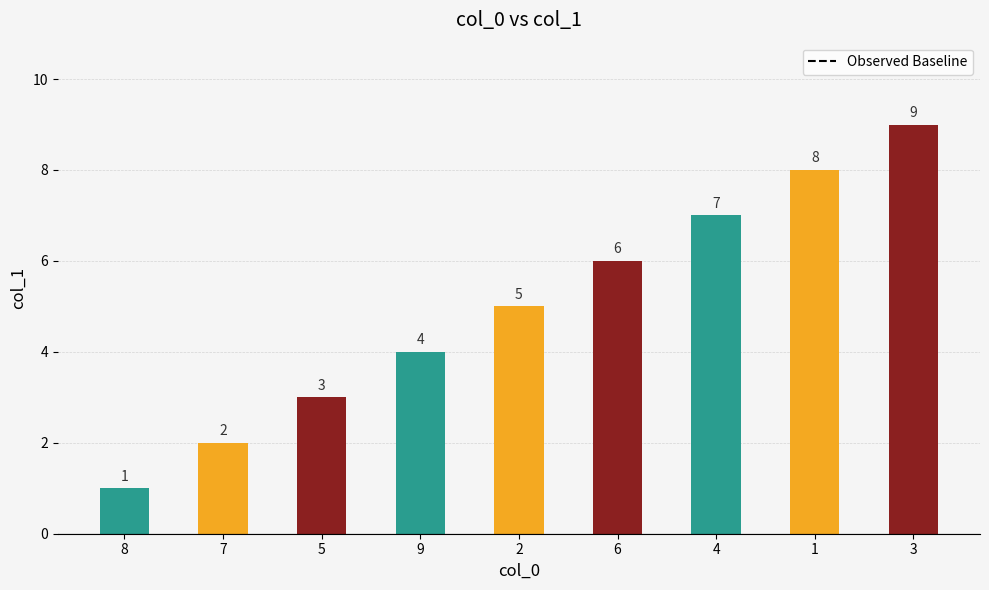

Reading right to left, list all the values displayed in this chart.

3=9	1=8	4=7	6=6	2=5	9=4	5=3	7=2	8=1